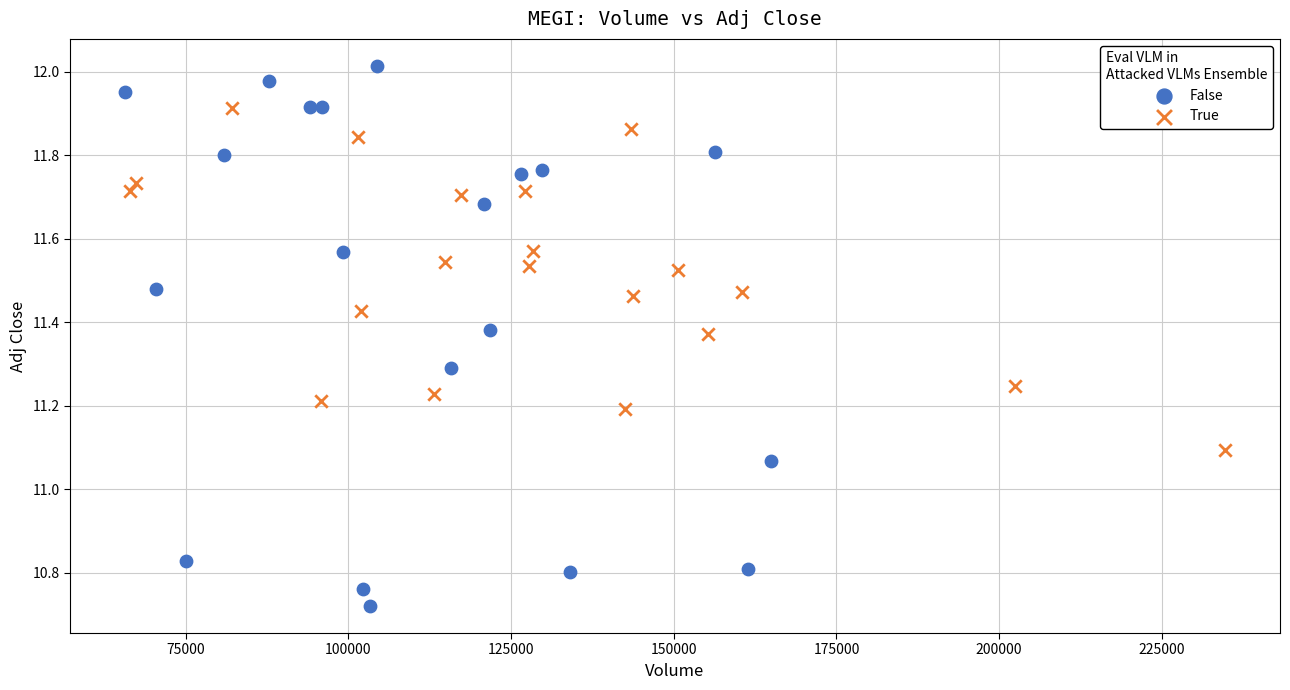

Which series reaches the minimum Y coordinate?

False